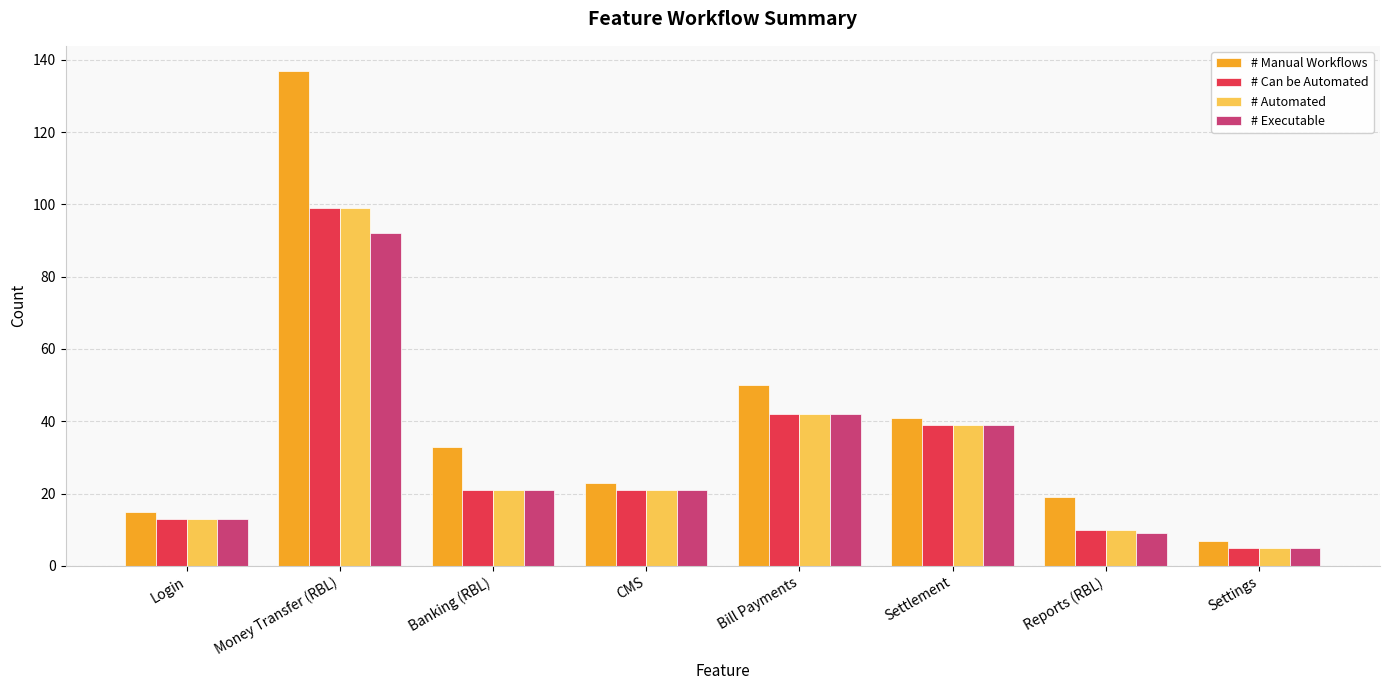

How many bars are there in total?

32